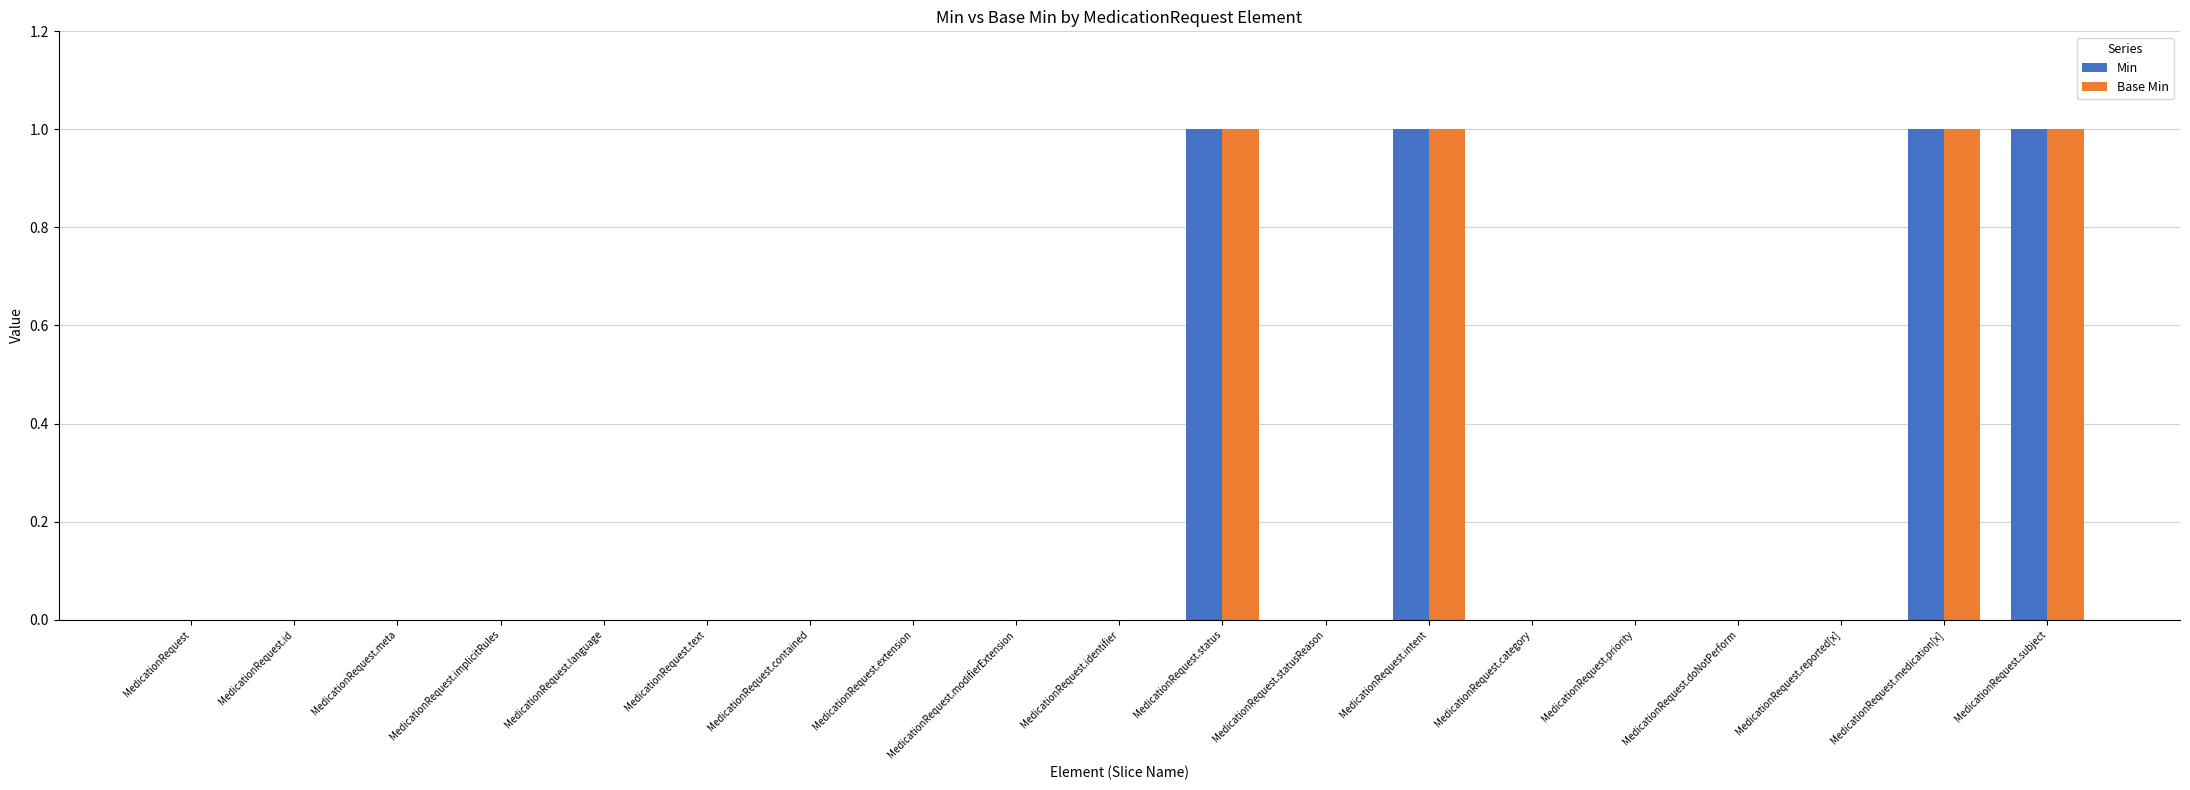

What is the sum of all Base Min values?

4